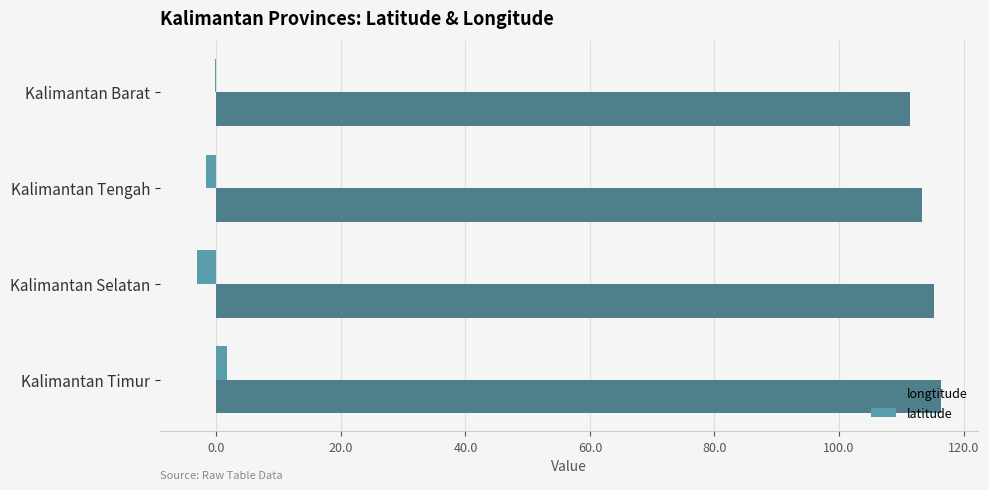

What is the sum of all latitude values?

-3.4